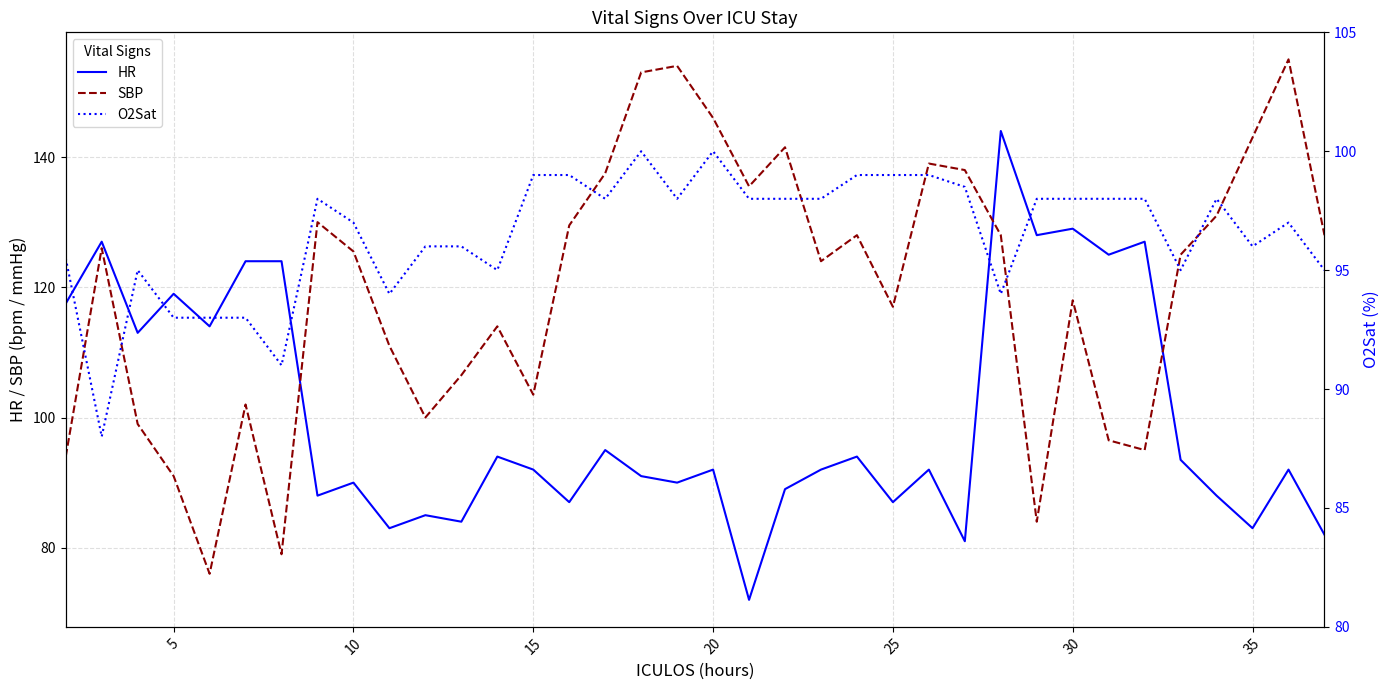

What is the highest value of the HR series?

144.0